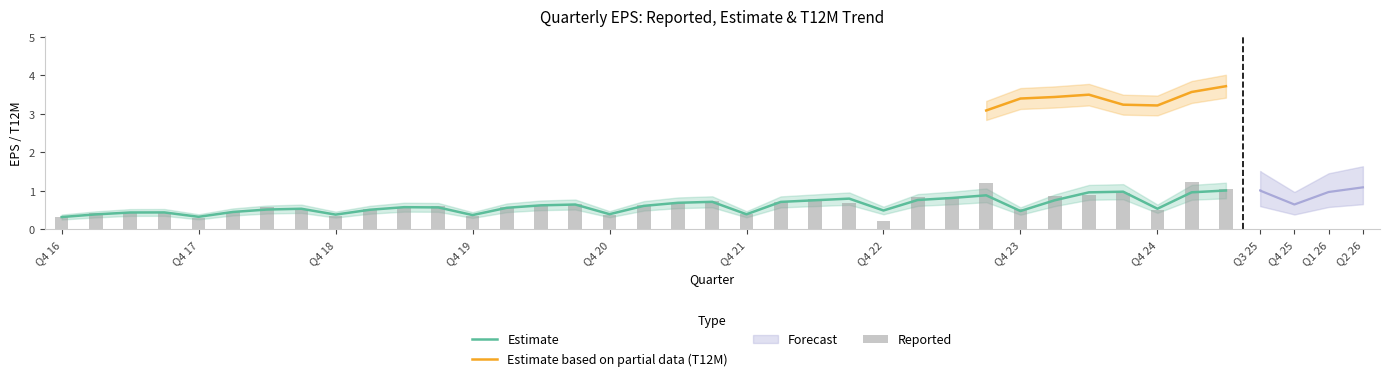

The Estimate series shows 0.5 at Q4 24. True or false?

True